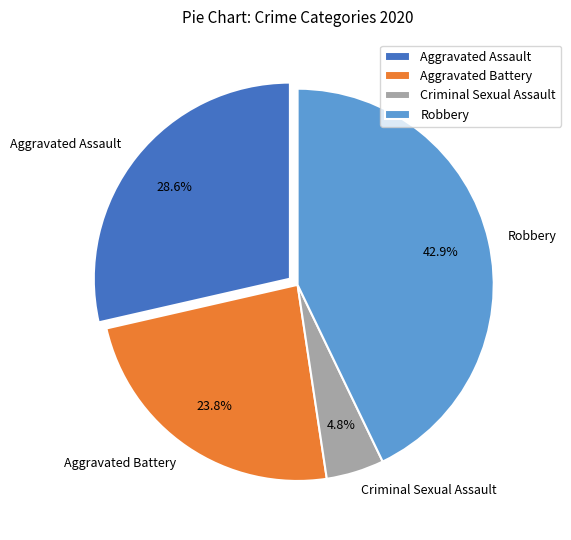

Is Robbery the majority of the pie?

No